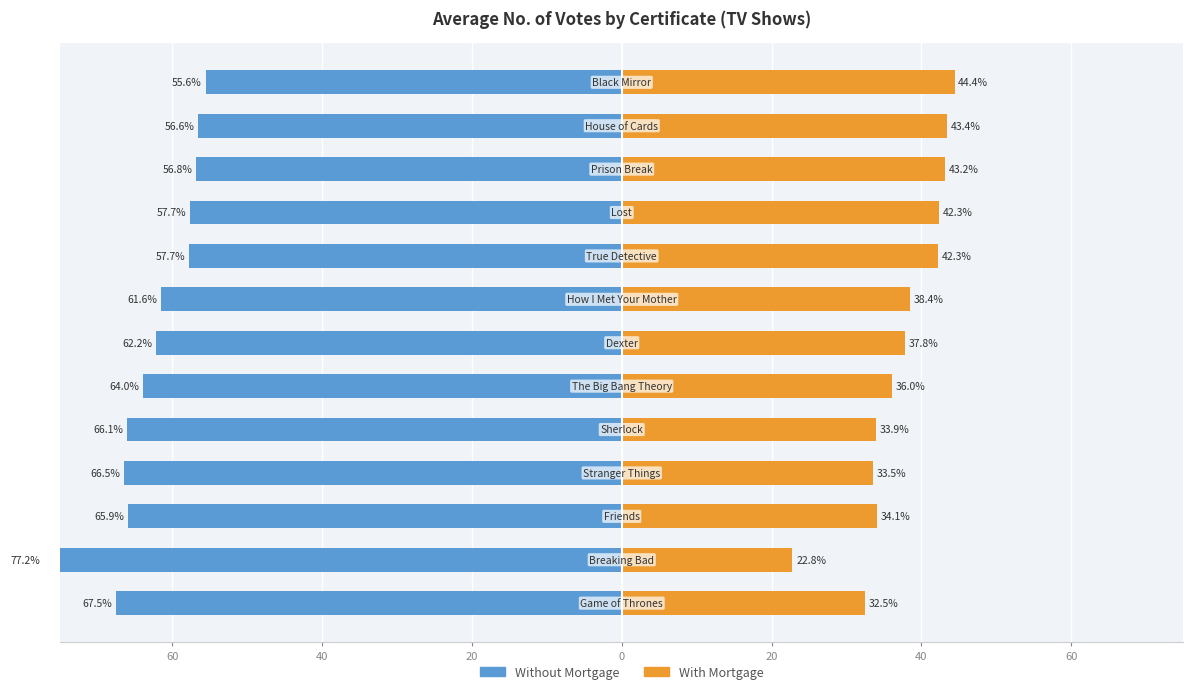

Does the chart contain any negative values?

Yes